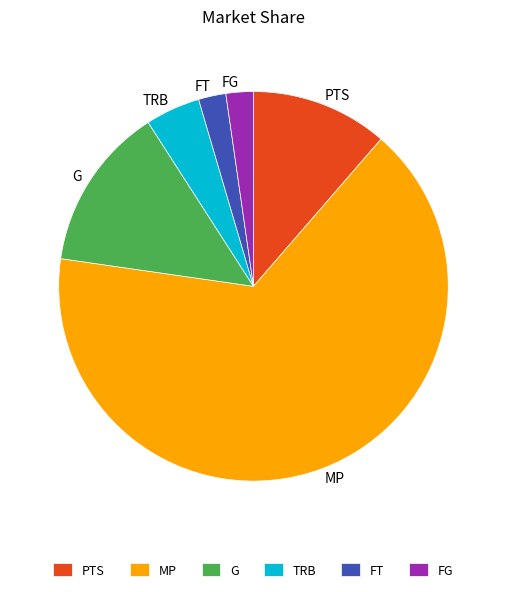

Approximately how many times larger is the value at TRB compared to FG?

2.0